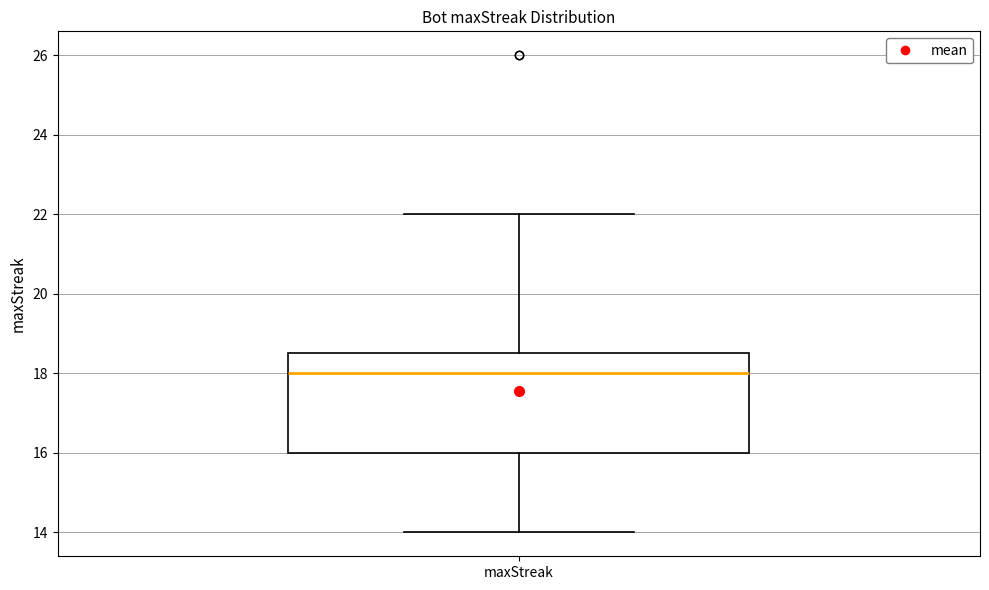

Transcribe this box plot: give where the median line is, the range the box spans, and where the two whiskers end, as read against the y-axis. The values are not printed on the chart, so give them approximately, as read against the axis.

median 18.0, box 16.0 to 18.6, whiskers 14.0 to 22.0